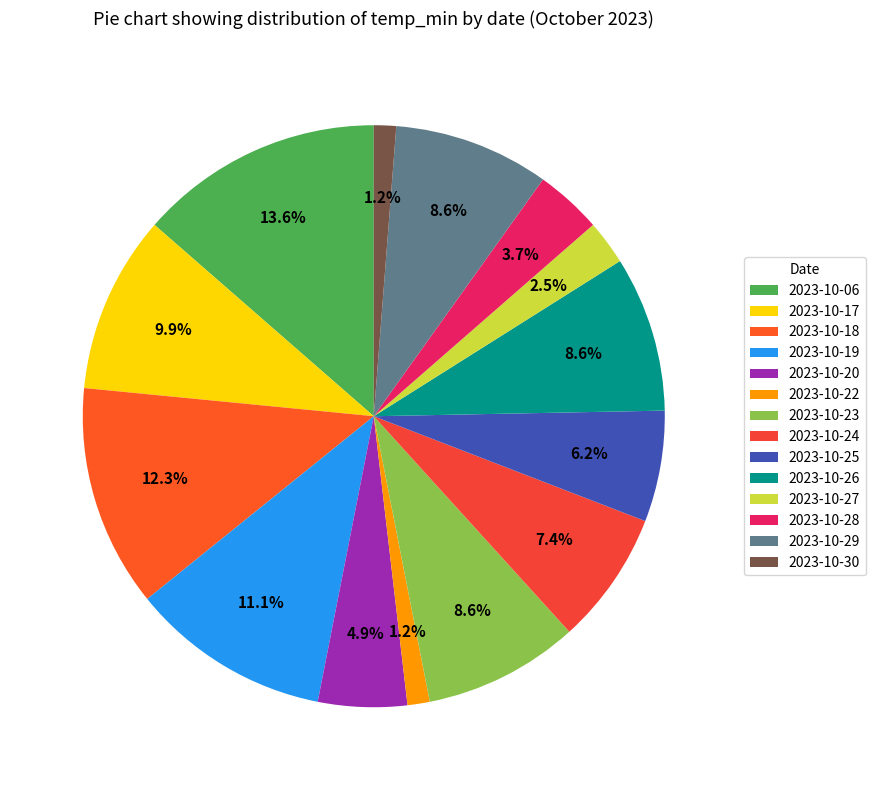

Is there a majority slice in this chart?

No